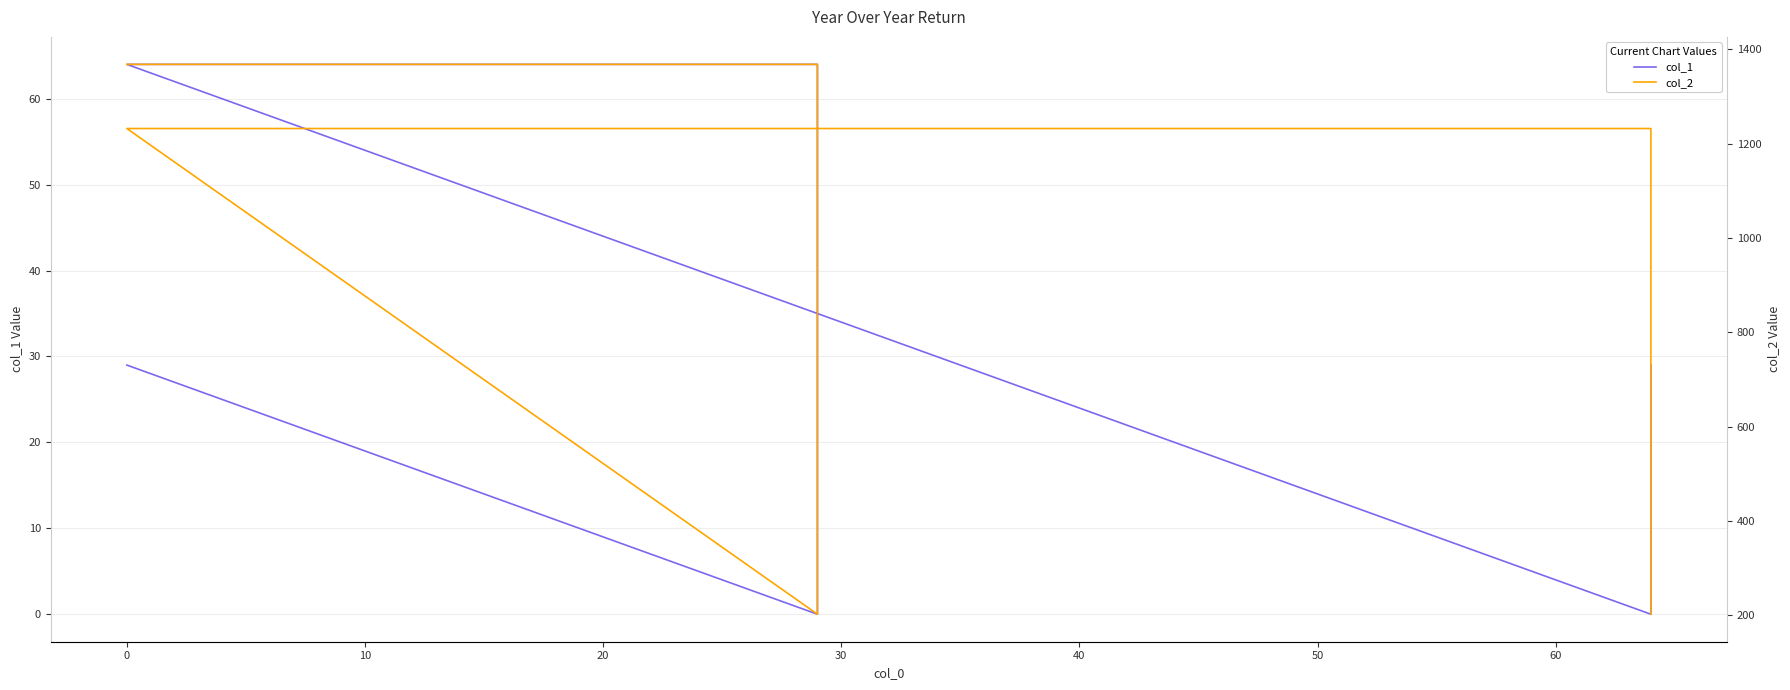

Which series has the largest total across all categories?

col_2